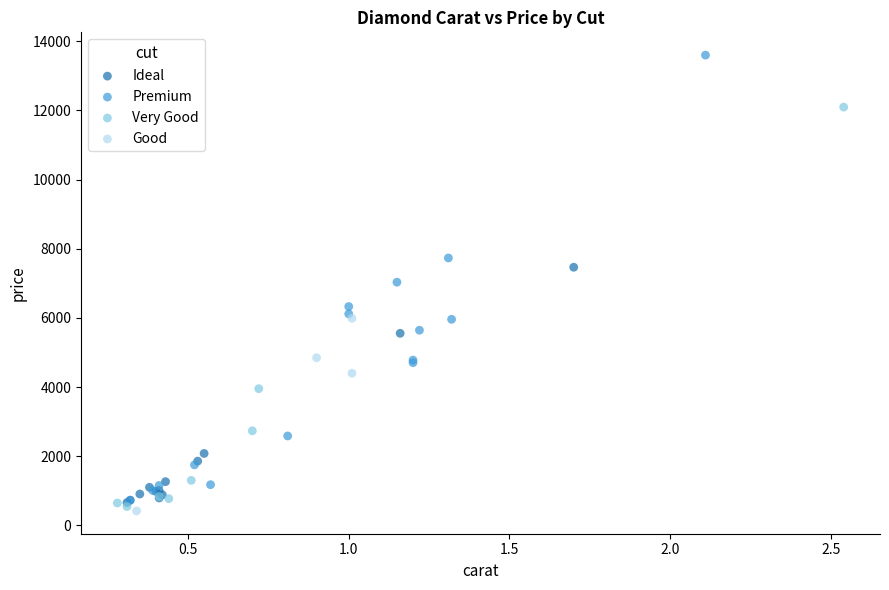

What are all the series names shown in the legend?

Ideal, Premium, Very Good, Good